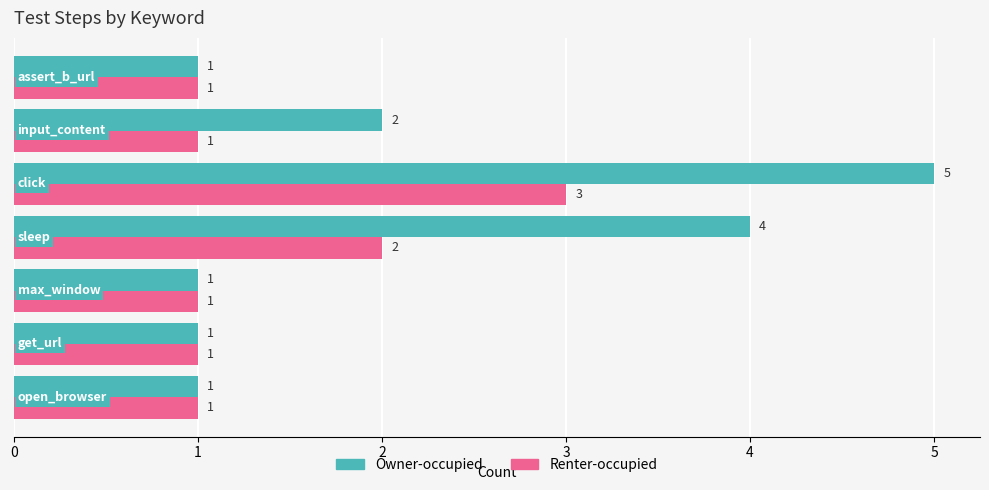

Which series has the largest range (max minus min)?

Owner-occupied